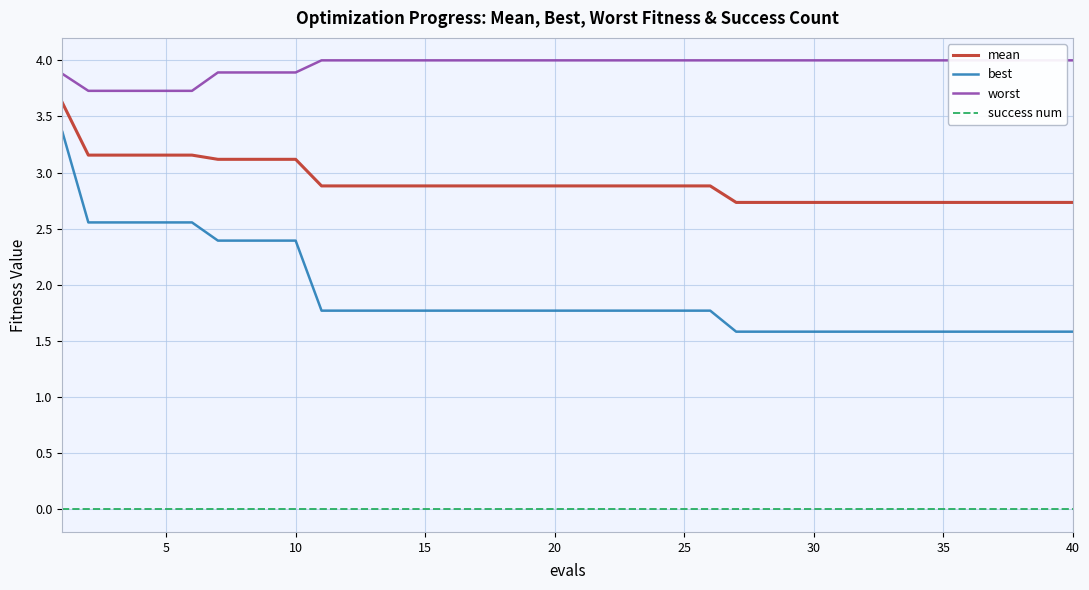

True or false: success num and best intersect in this chart.

False